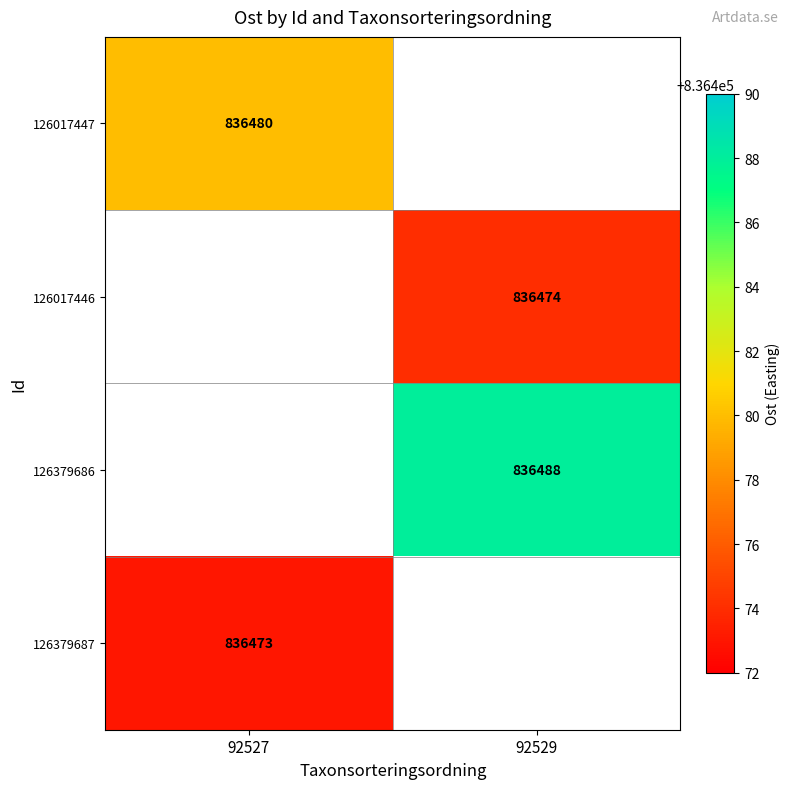

Is it true that 126379686 equals 836488 at 92529?

True